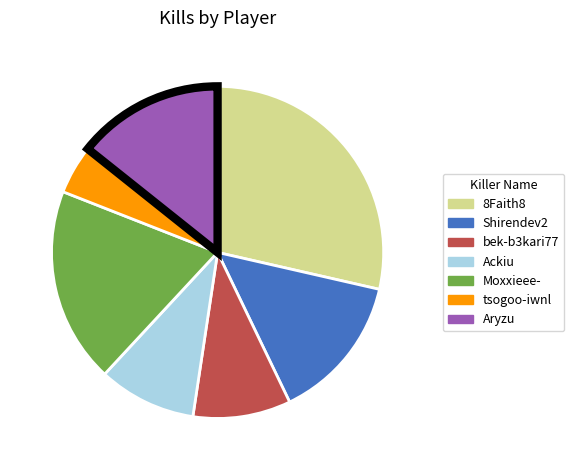

The Aryzu slice represents 14% of the pie. True or false?

True